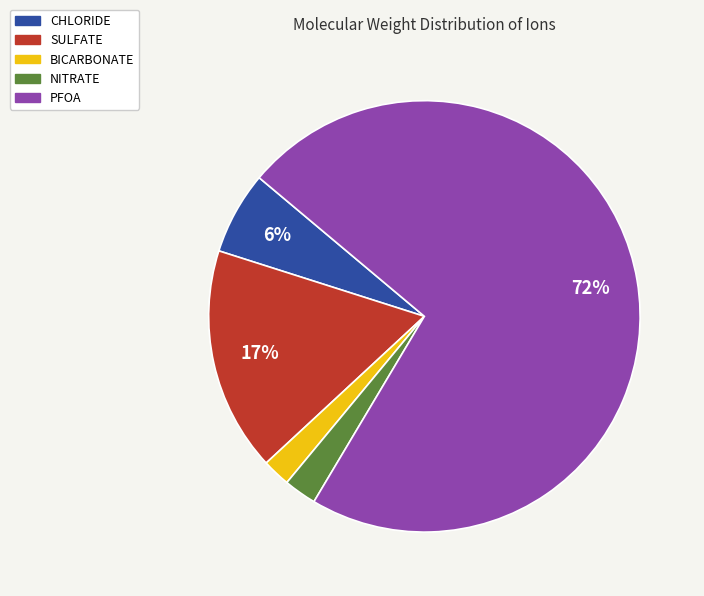

Which has a higher value, SULFATE or NITRATE?

SULFATE